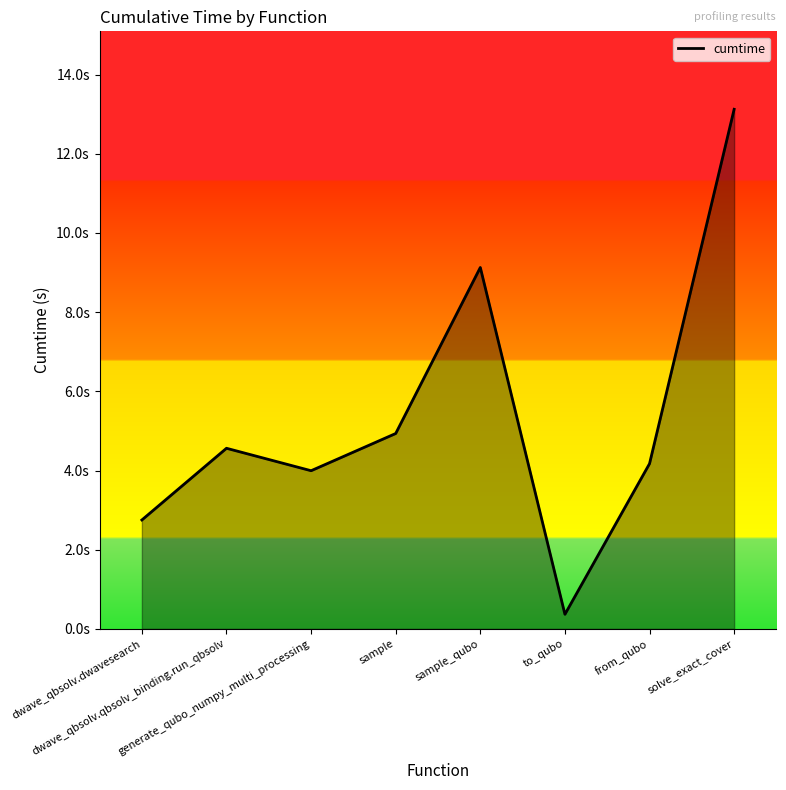

What is the difference between the maximum and minimum values?

12.8